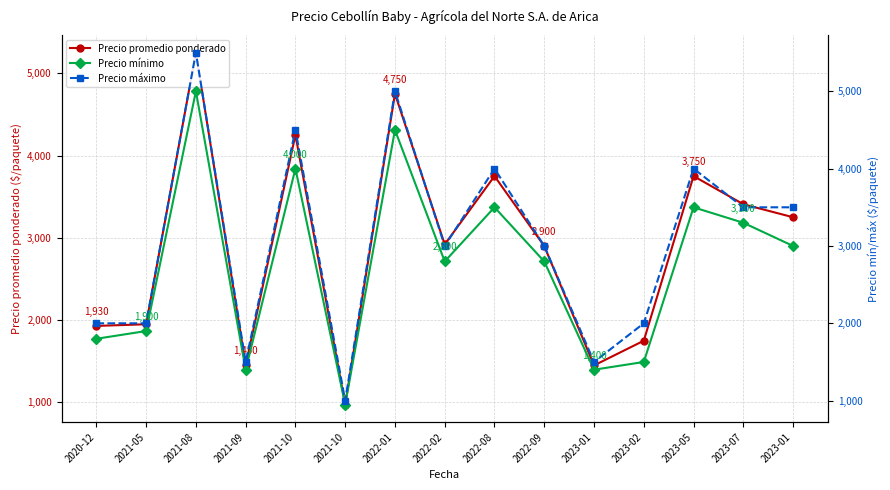

True or false: Precio máximo and Precio mínimo cross at least once.

False